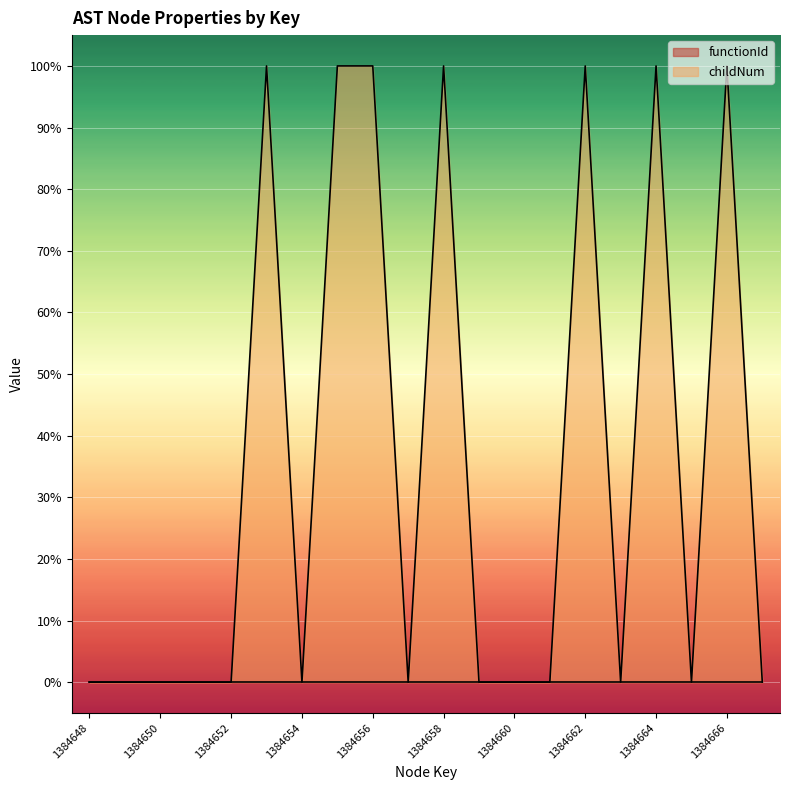

What is the change in value from 1384652 to 1384658?

+1.0